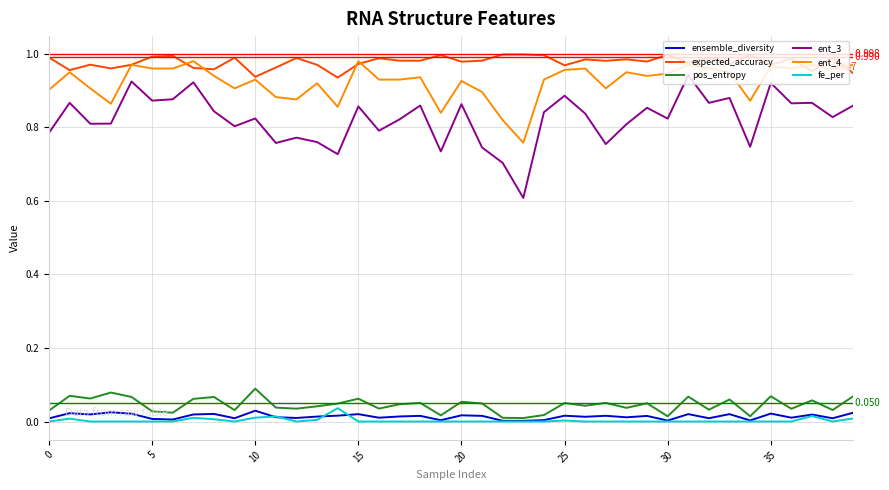

In ensemble_diversity, how many points are lower than both neighbors (excluding endpoints)?

14